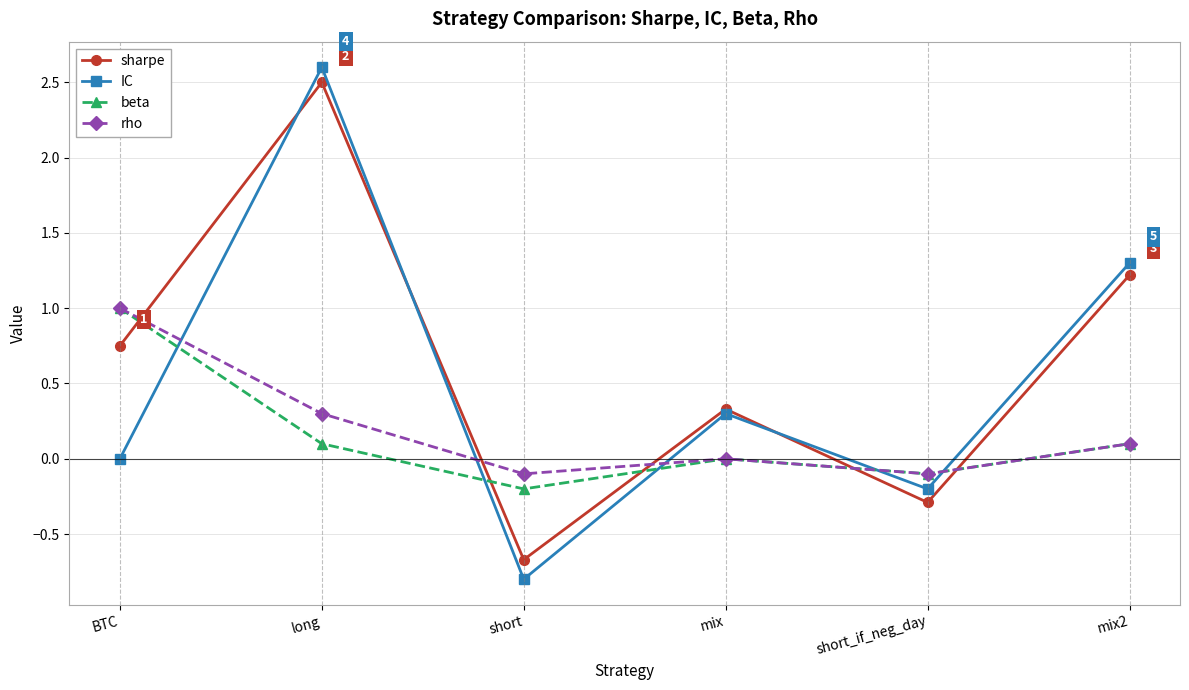

What is the spread (max minus min) of values at short?

0.7